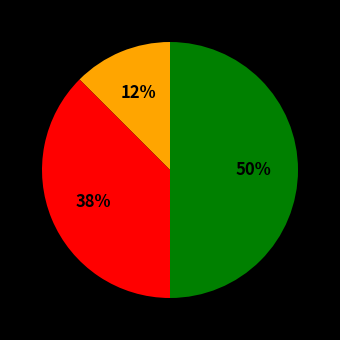

To the nearest percent, what is the average slice percentage?

33%